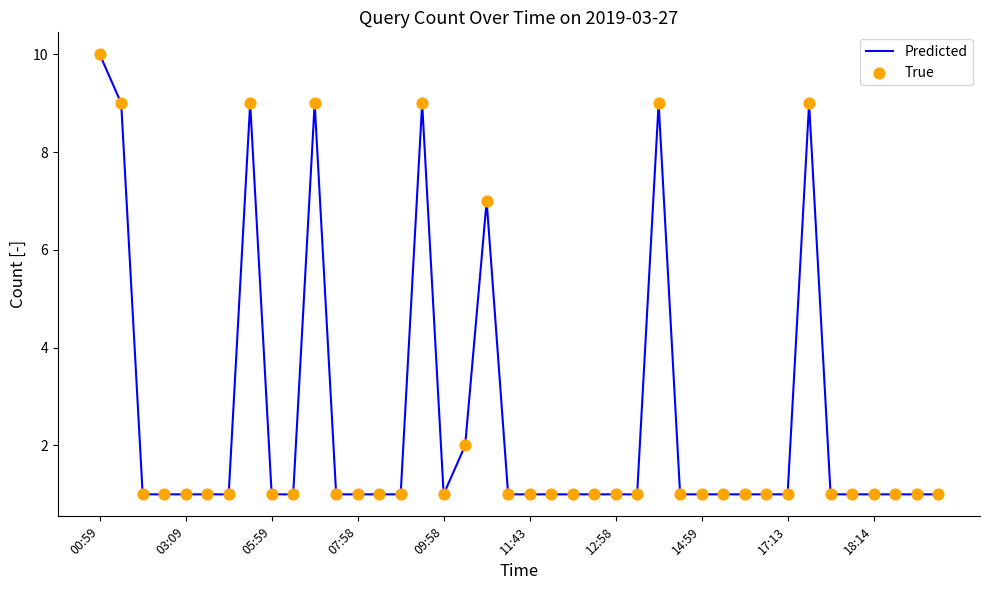

What is the difference between the maximum and minimum values?

9